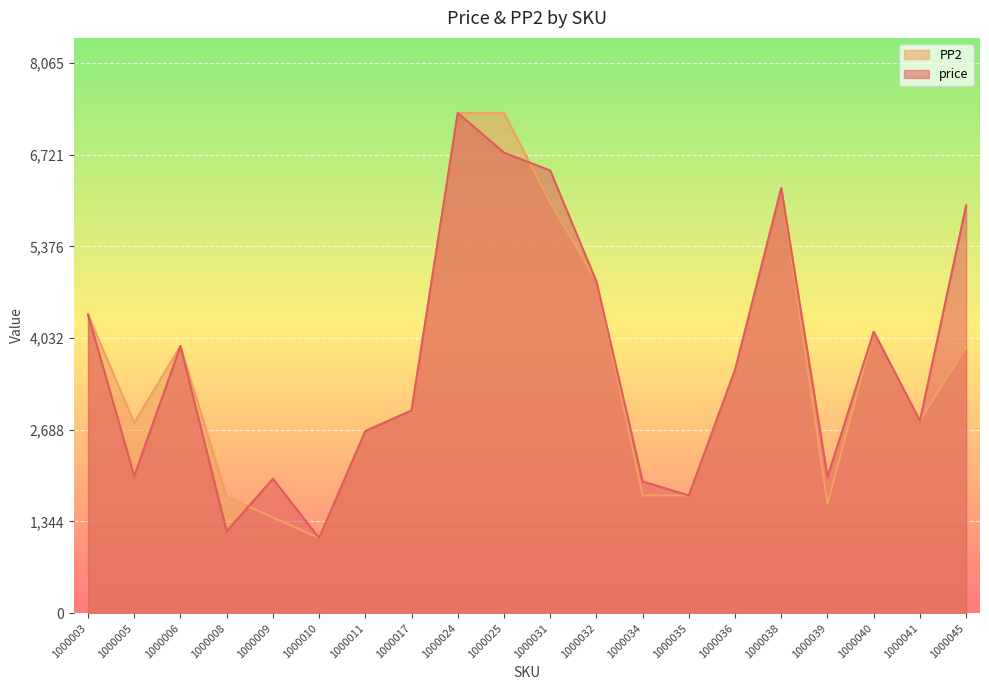

At which label is PP2 closest to 4216?

1000040